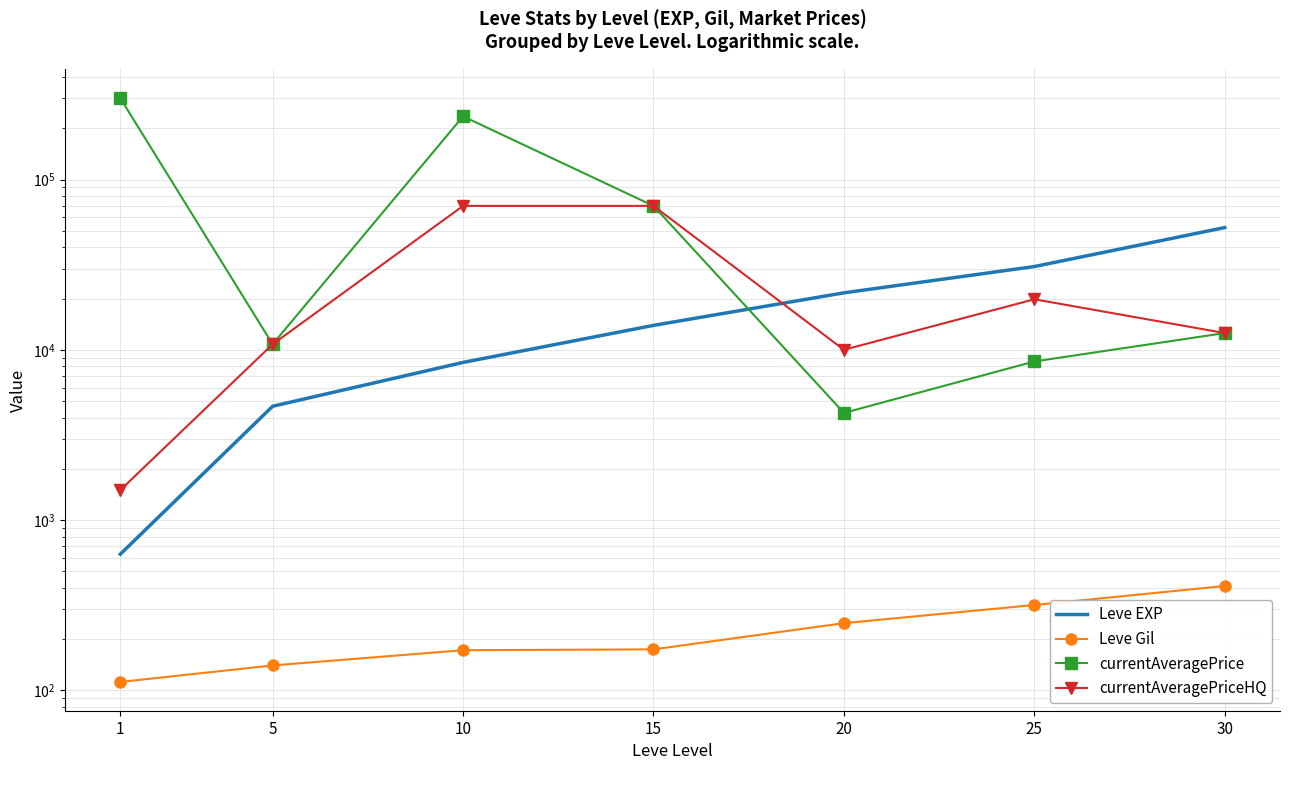

List the series in order of their peak value, highest first.

currentAveragePrice, currentAveragePriceHQ, Leve EXP, Leve Gil